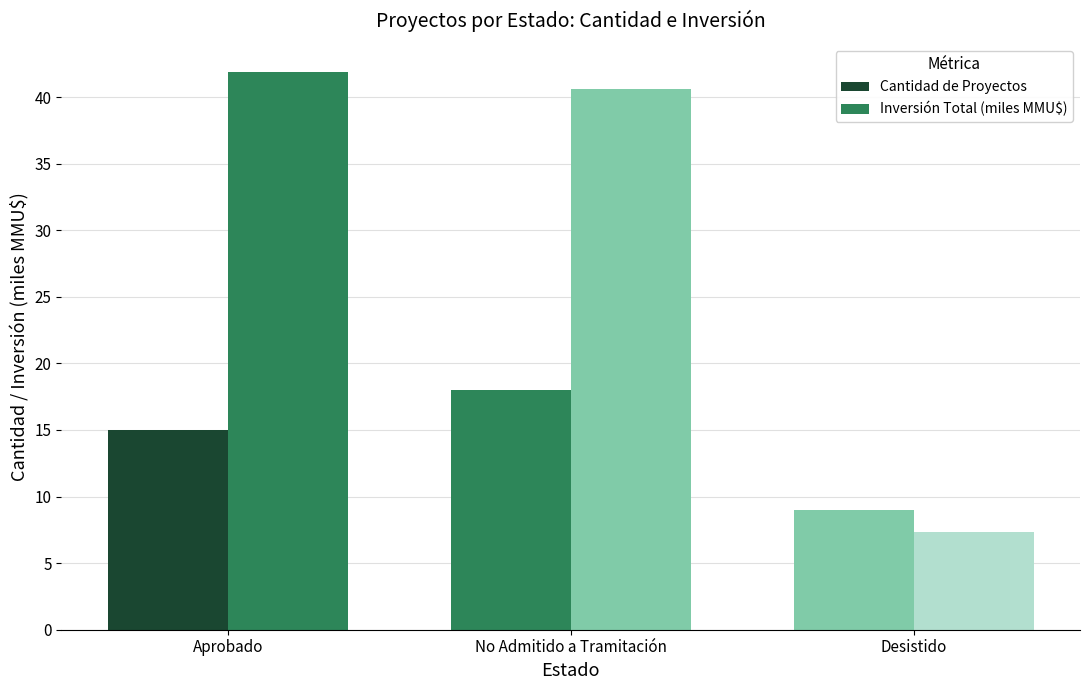

Does the chart contain stacked bars?

No